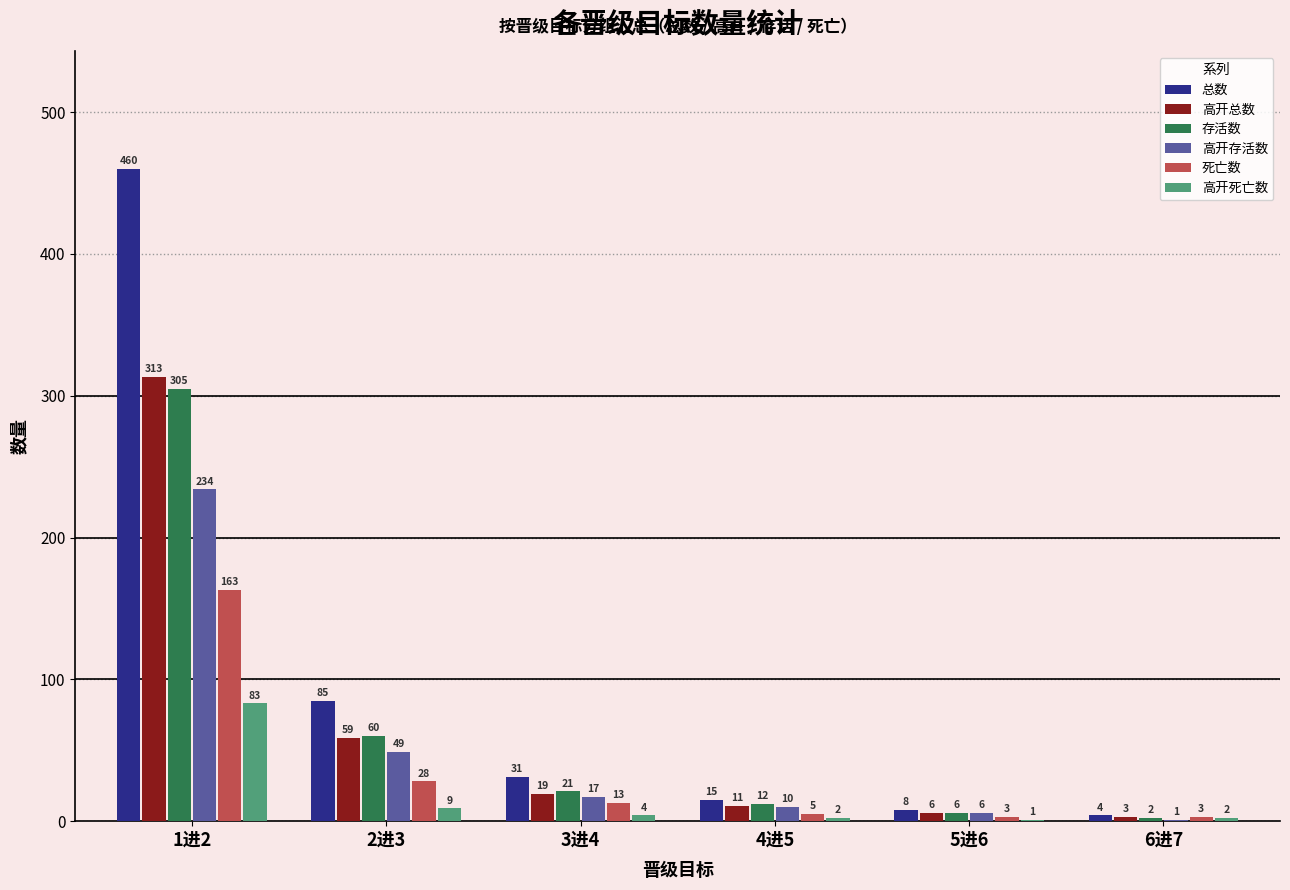

Reading left to right, extract all data points from this chart.

总数: 460	85	31	15	8	4
高开总数: 313	59	19	11	6	3
存活数: 305	60	21	12	6	2
高开存活数: 234	49	17	10	6	1
死亡数: 163	28	13	5	3	3
高开死亡数: 83	9	4	2	1	2